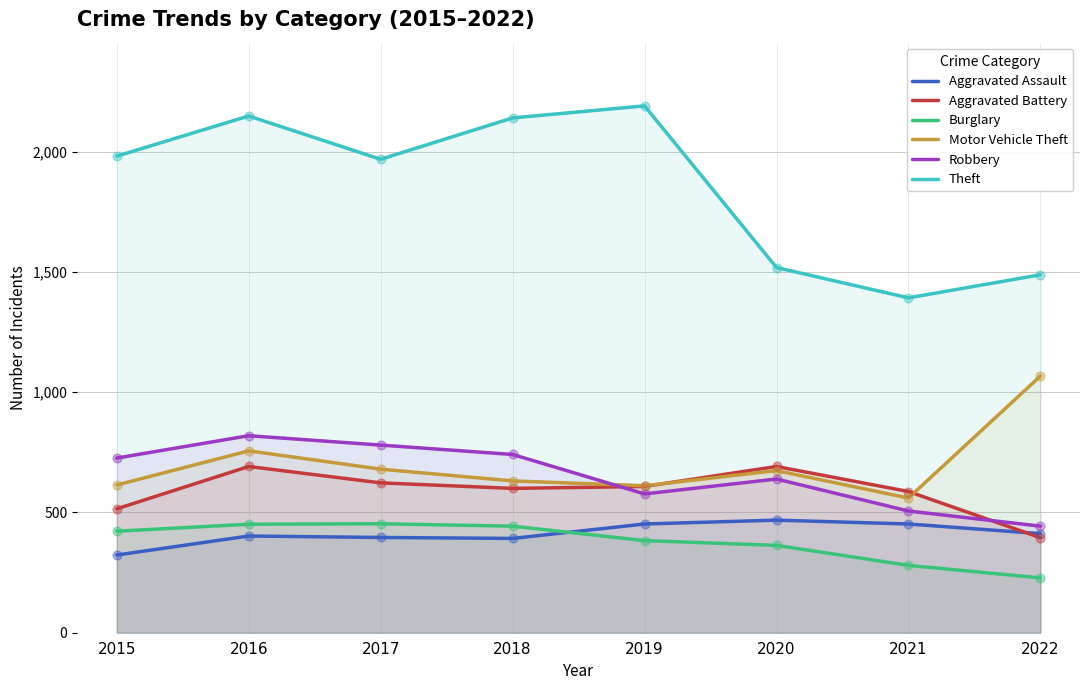

Is the value of Theft at 2016 greater than the value of Aggravated Assault at 2017?

Yes